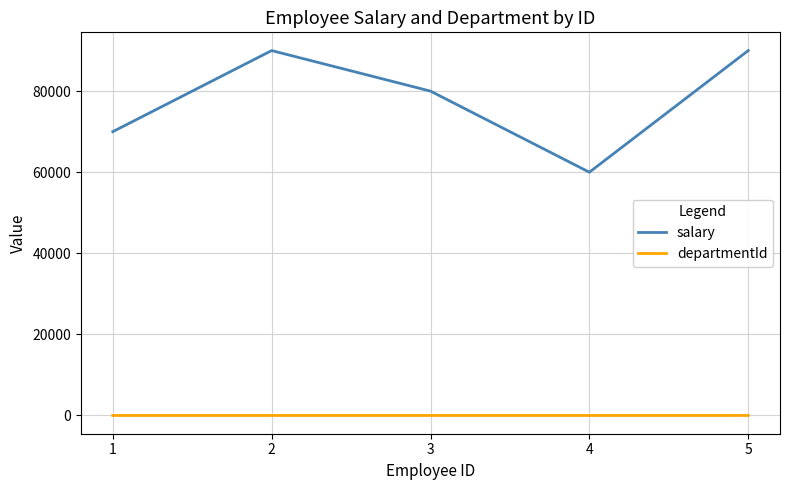

Rank the series at 4 from highest to lowest value.

salary, departmentId